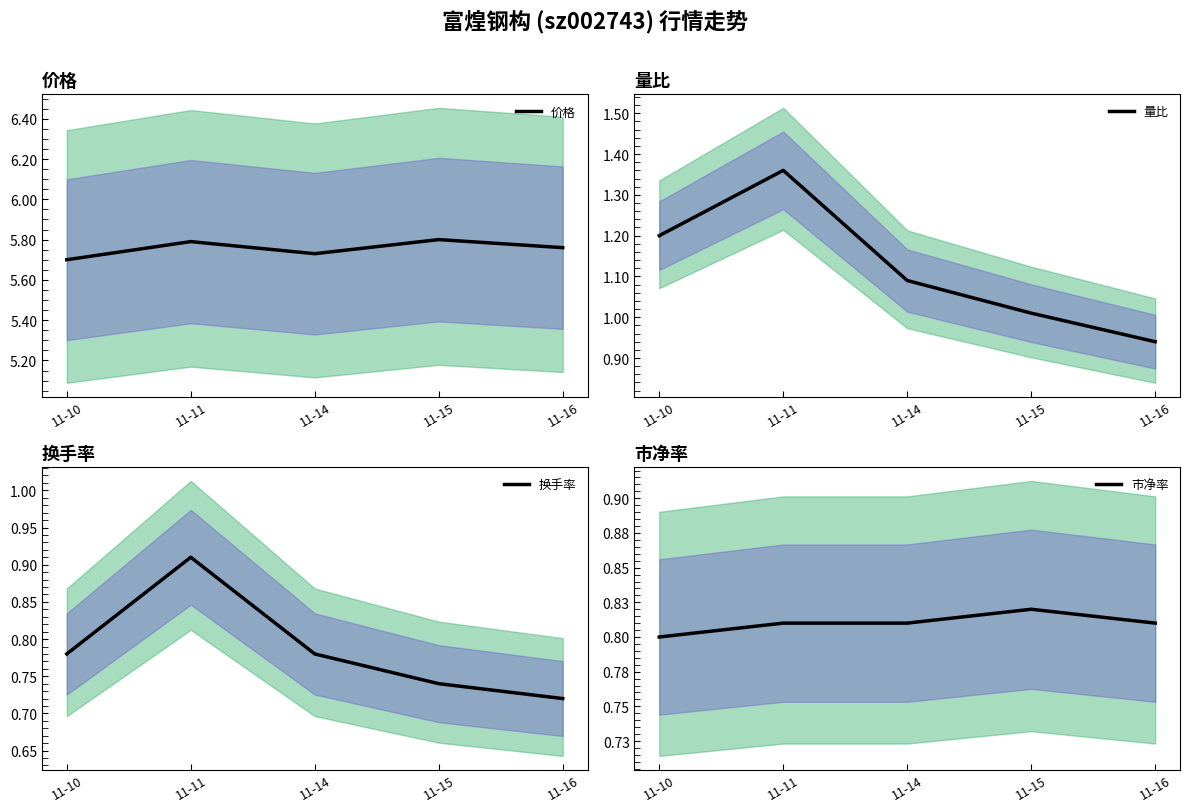

Rank the categories by 换手率 value from highest to lowest.

11-11, 11-10, 11-14, 11-15, 11-16